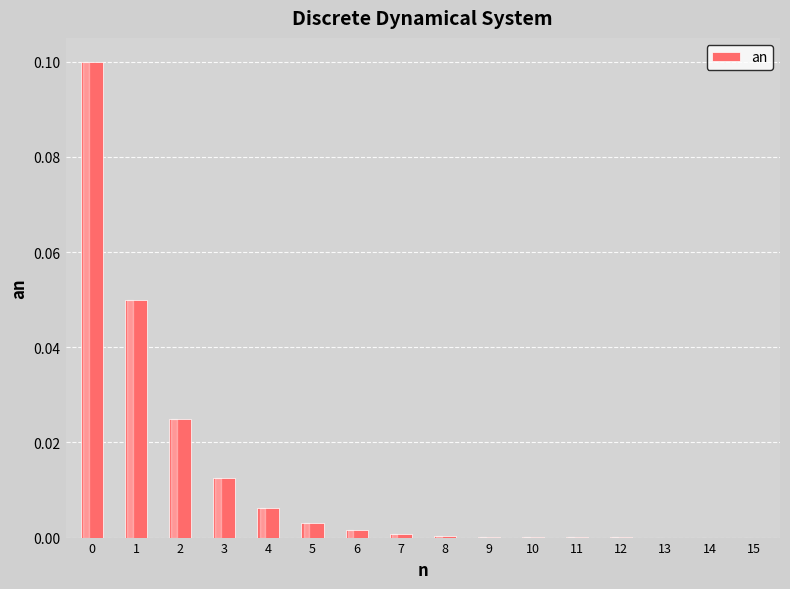

Is it true that the value at 4 is 0.0?

True